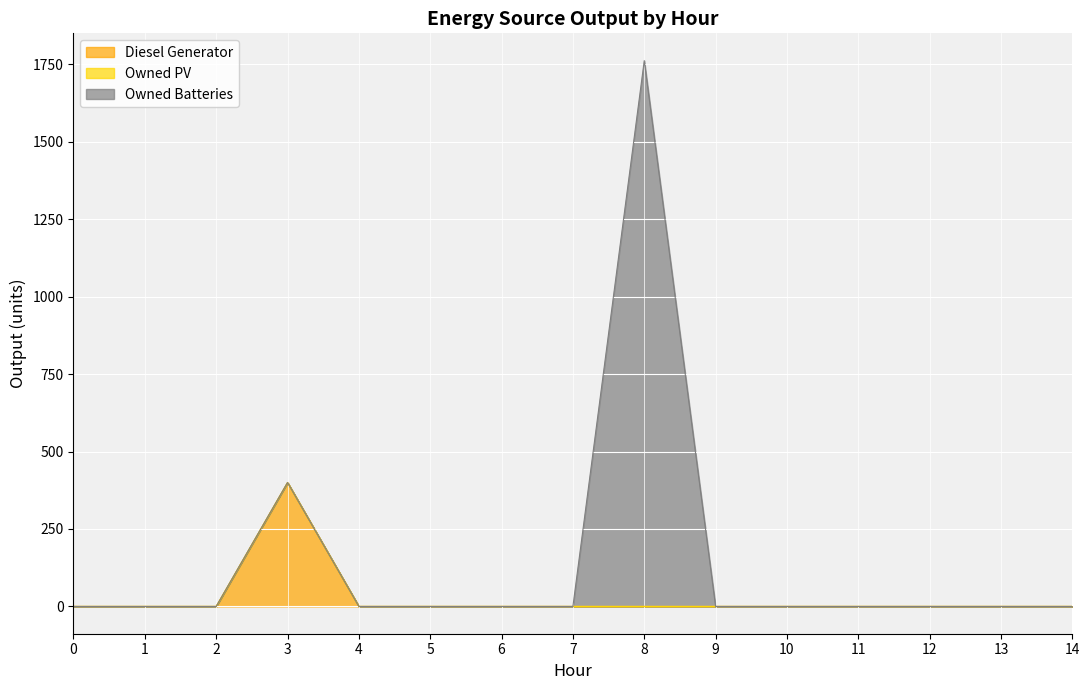

True or false: Owned PV has more than 2 interior local peaks.

False